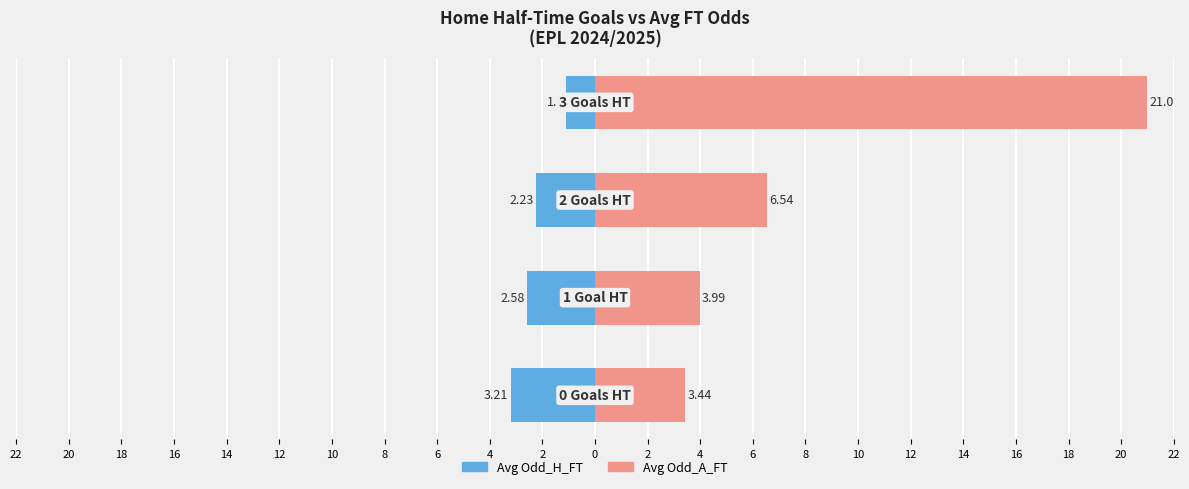

Reading left to right, list all the values displayed in this chart.

Avg Odd_H_FT: 22=-3.2	20=-2.6	18=-2.2	16=-1.1
Avg Odd_A_FT: 22=3.4	20=4.0	18=6.5	16=21.0